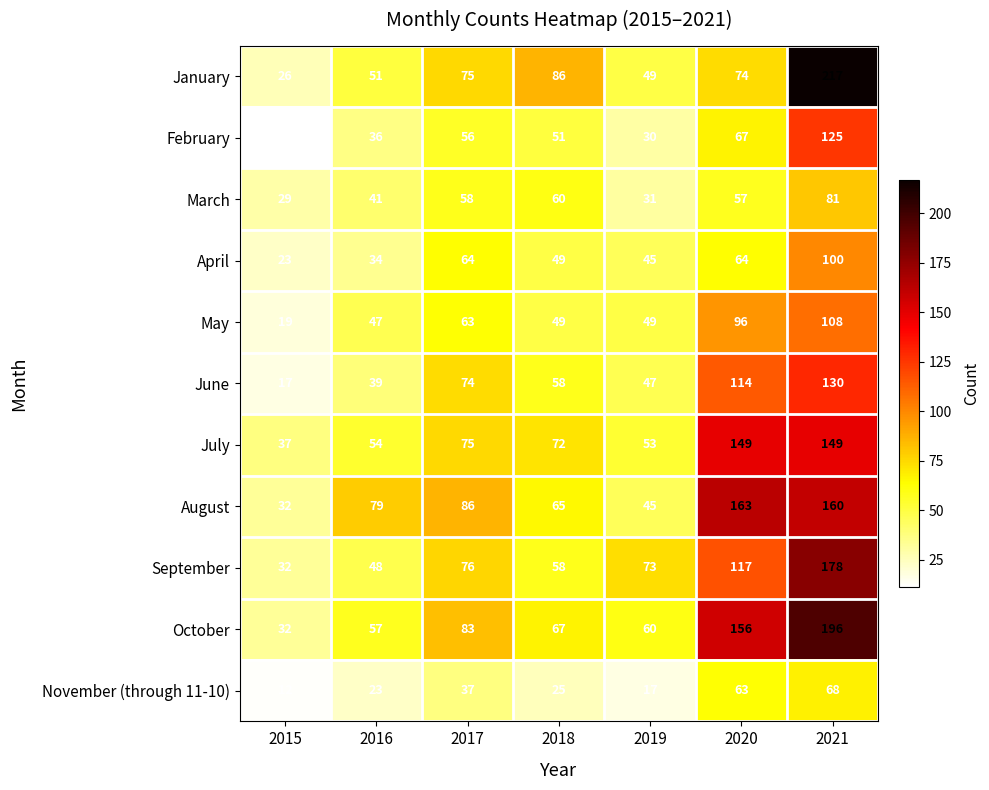

What is the average value of the May series?

62